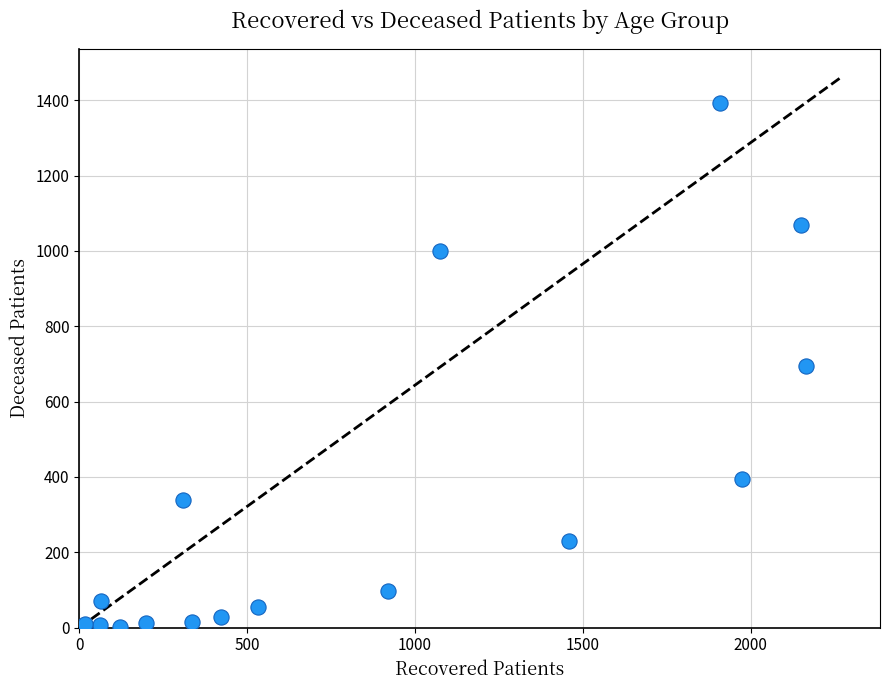

What is the range of X values (max minus min)?

2147